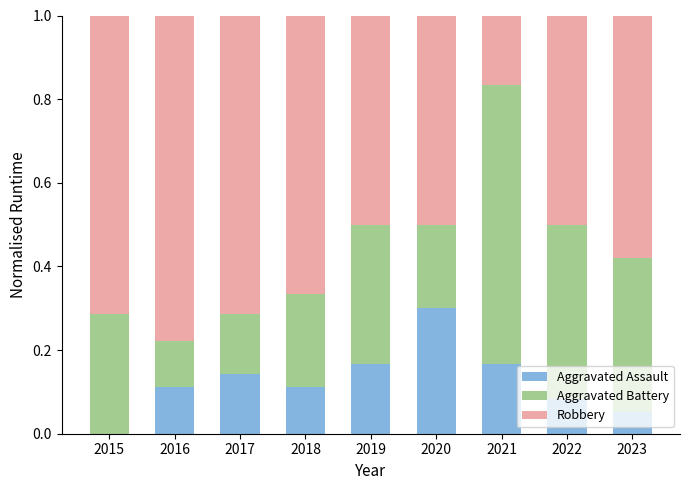

What is the sum of all Aggravated Assault values?

1.1